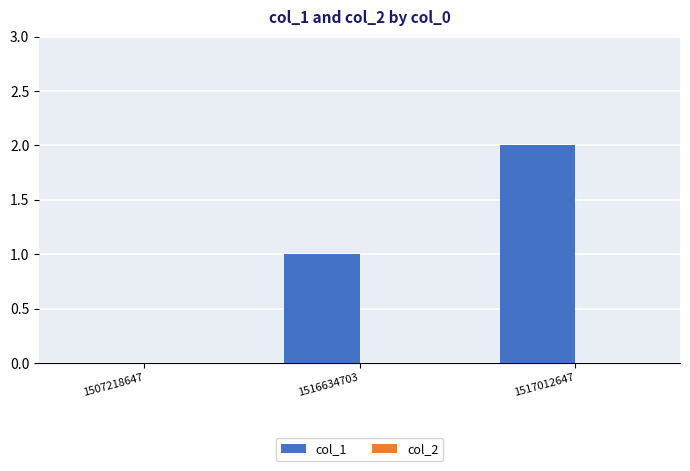

True or false: the data shows 3 at 1517012647.

False